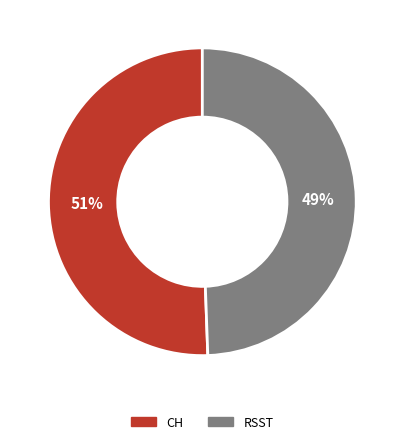

How many slices are in this pie chart?

2